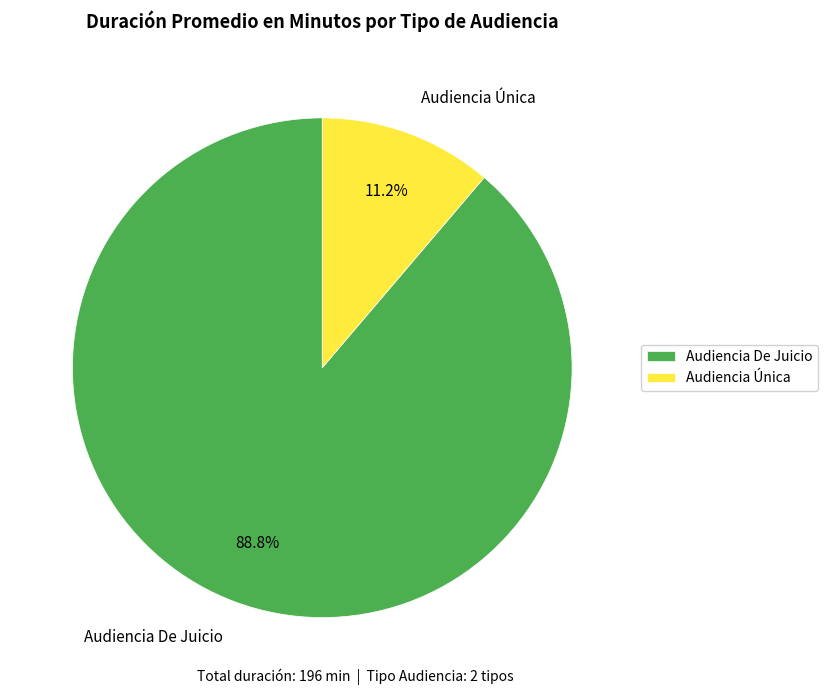

To the nearest percent, what portion does Audiencia Única represent?

11%